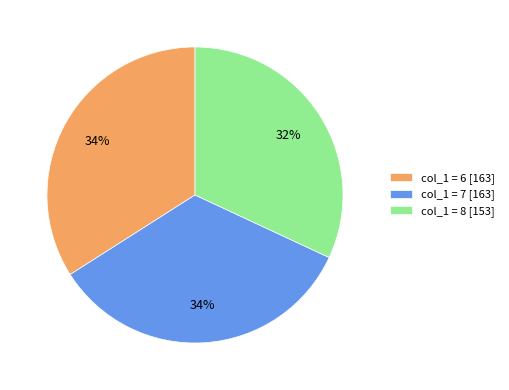

Is the sum of col_1 = 7 [163] and col_1 = 8 [153] greater than half?

Yes